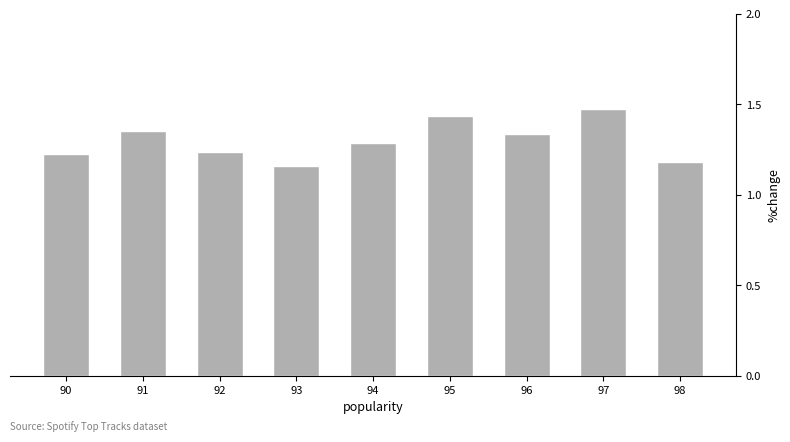

Which category has the highest value across all series?

97